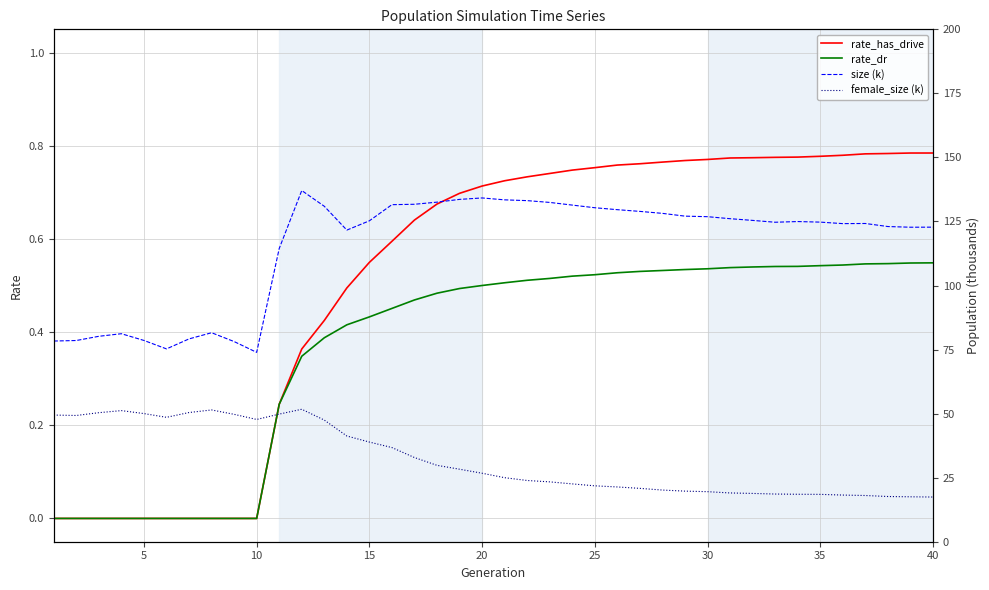

What is the difference between the maximum and second lowest values in the female_size (k) series?

34.2